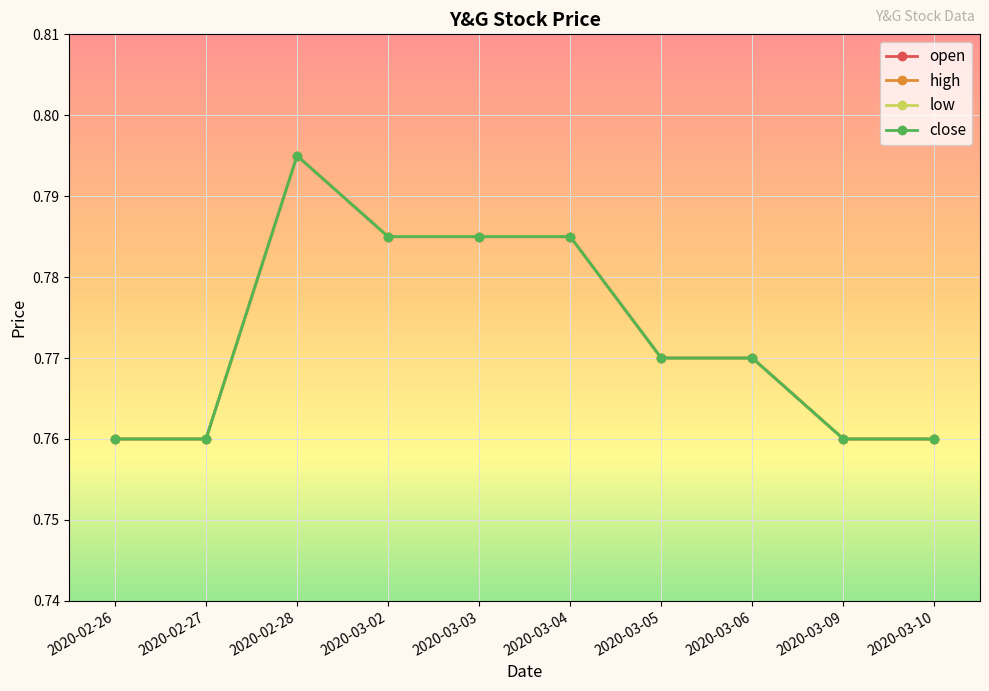

In low, how many points are higher than both neighbors (excluding endpoints)?

1